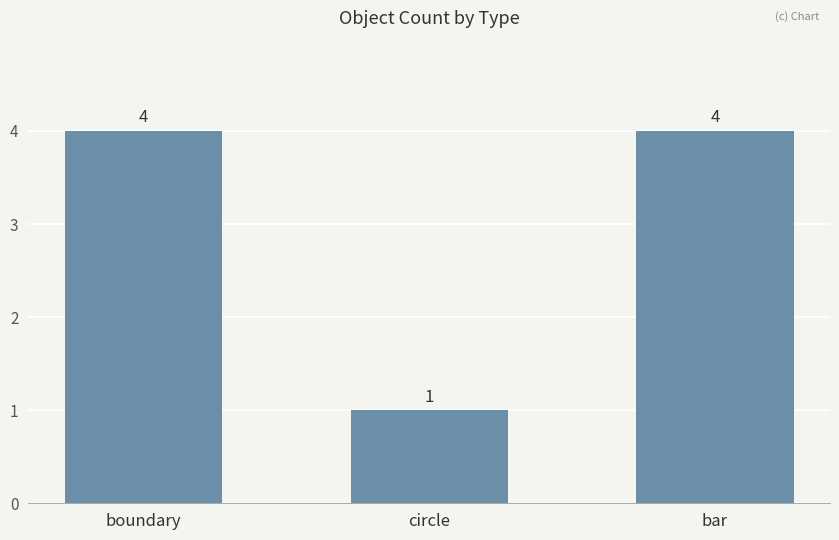

Is it true that the value at boundary is 3?

False